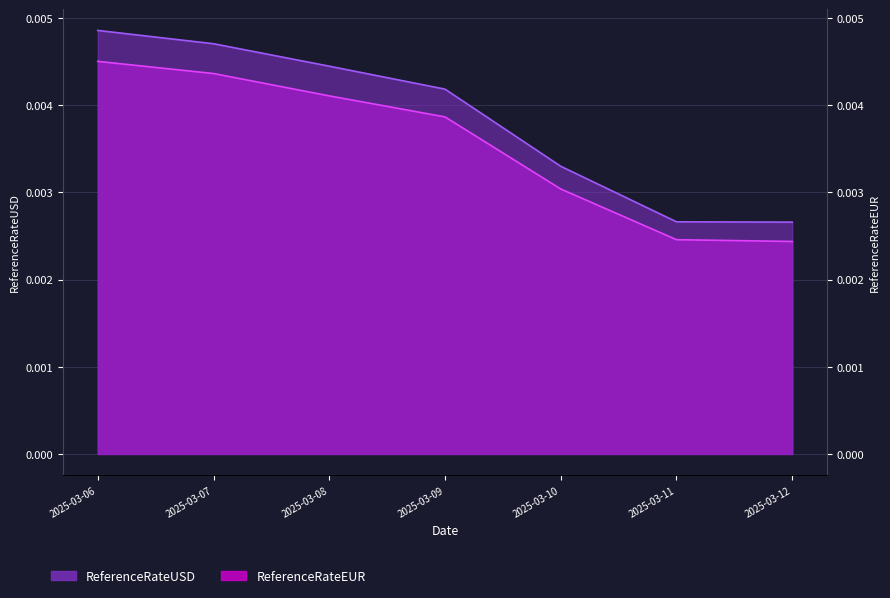

Count the number of data series in this chart.

2